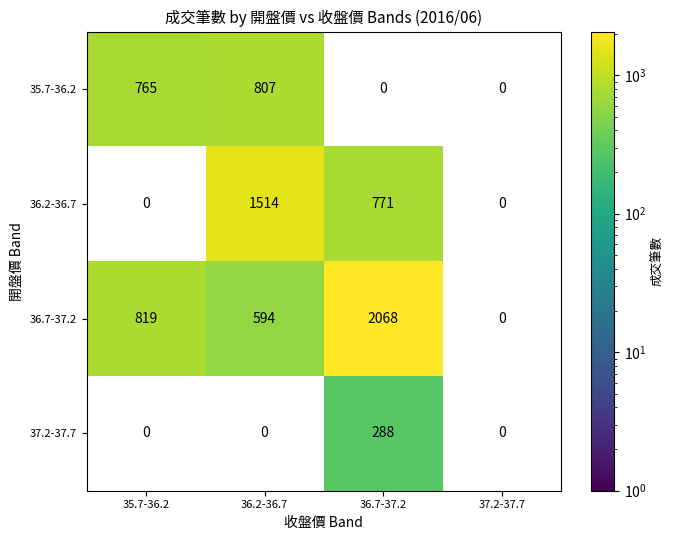

Is the value of 36.7-37.2 at 36.2-36.7 greater than the value of 36.2-36.7 at 36.2-36.7?

No